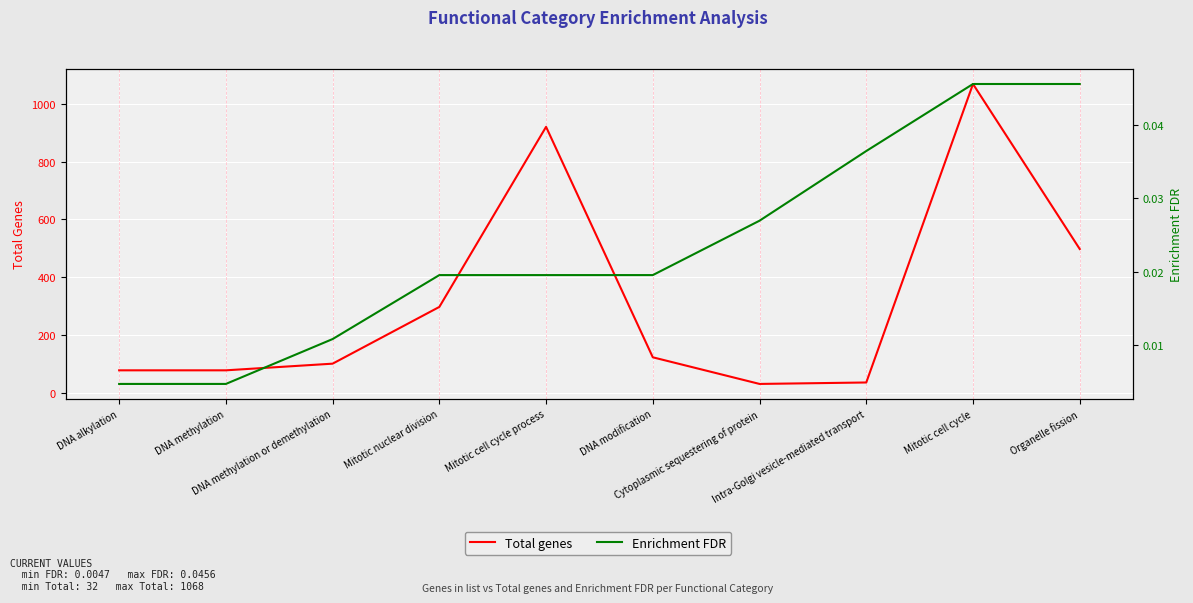

True or false: Total genes and Enrichment FDR intersect in this chart.

False